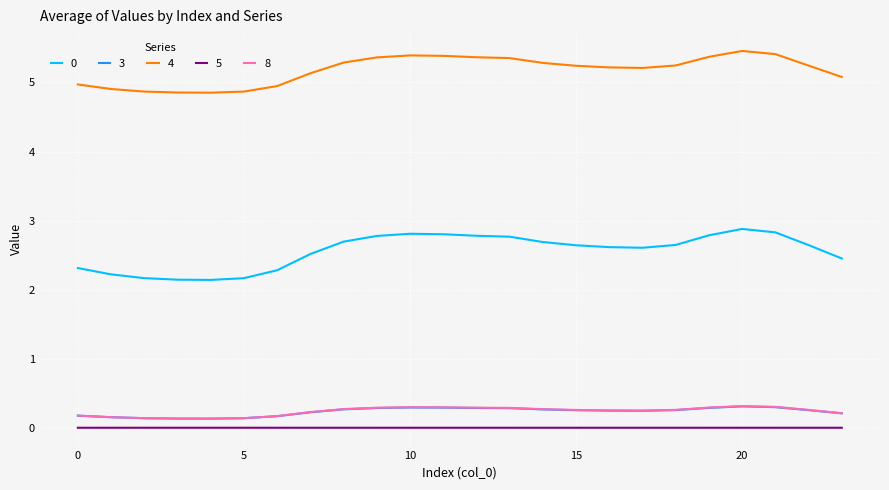

True or false: 0 and 3 cross at least once.

False